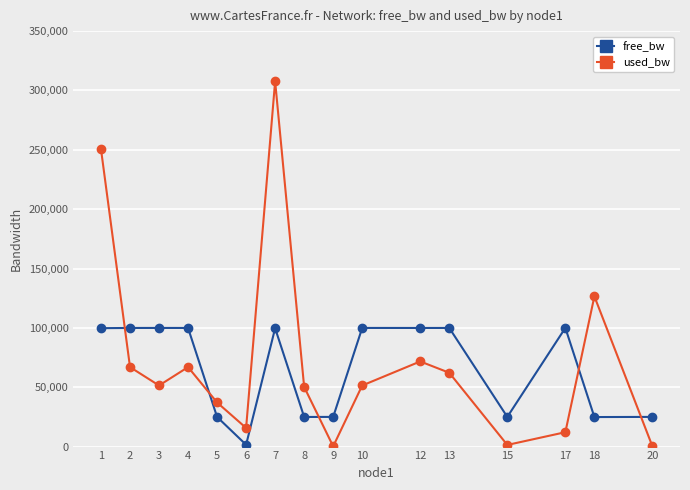

At which category is the sum across all series the highest?

7